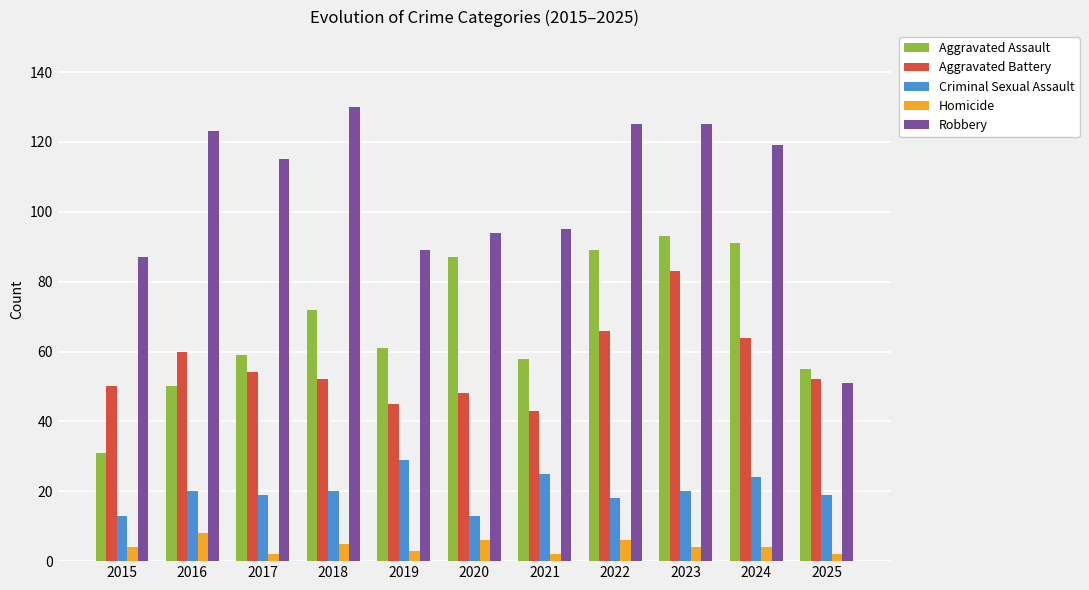

Count the number of data series in this chart.

5